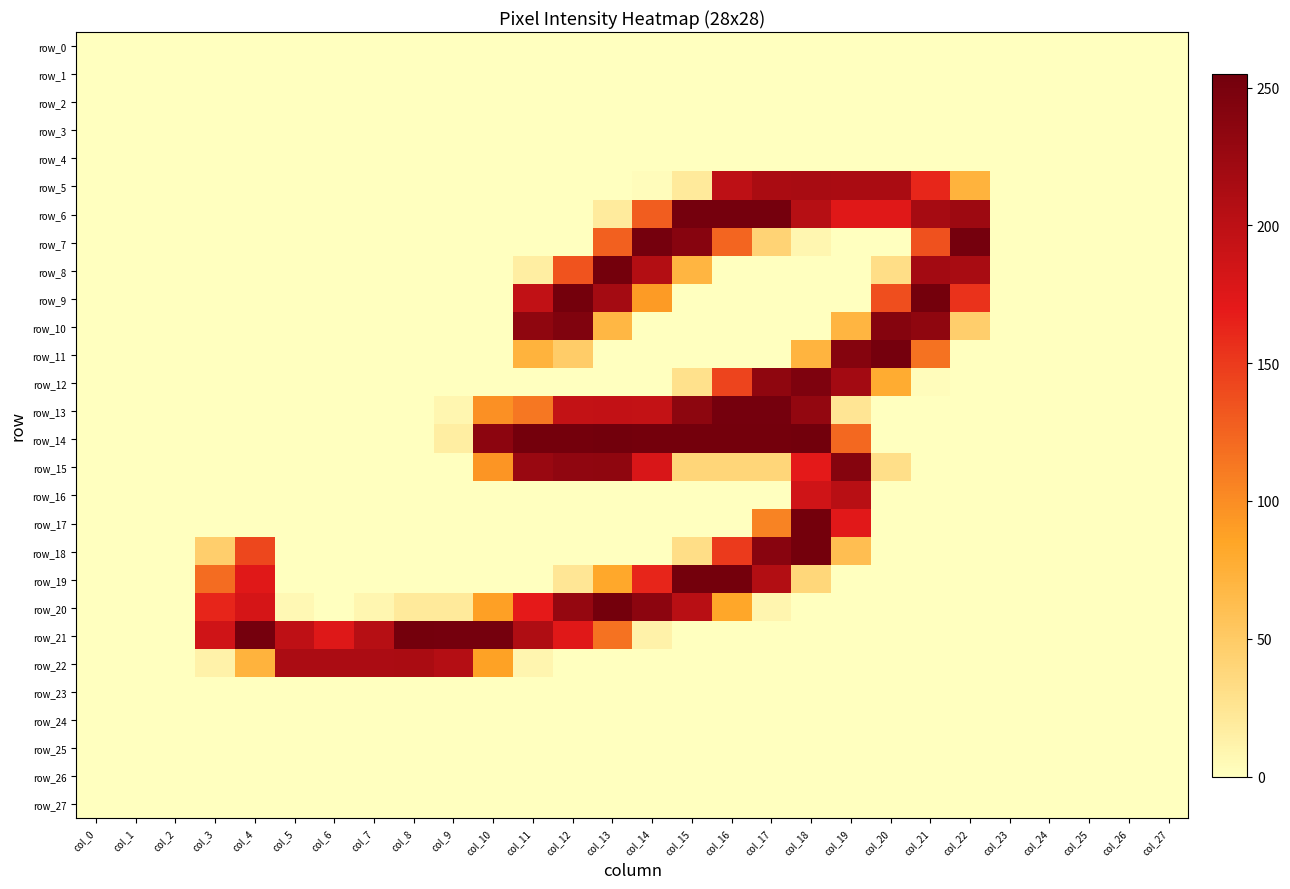

Rank the categories by row_17 value from highest to lowest.

col_18, col_19, col_17, col_0, col_1, col_2, col_3, col_4, col_5, col_6, col_7, col_8, col_9, col_10, col_11, col_12, col_13, col_14, col_15, col_16, col_20, col_21, col_22, col_23, col_24, col_25, col_26, col_27